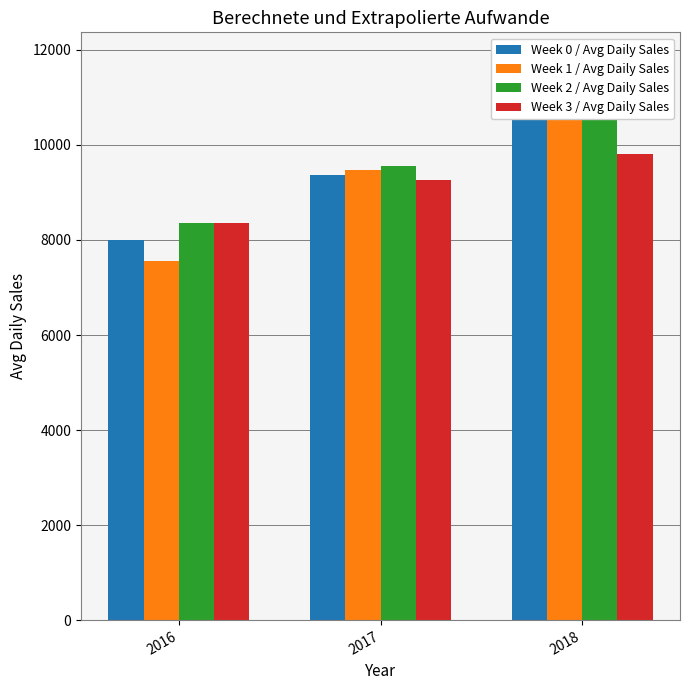

What is the sum of the Week 2 / Avg Daily Sales values at 2016 and 2017?

17918.8